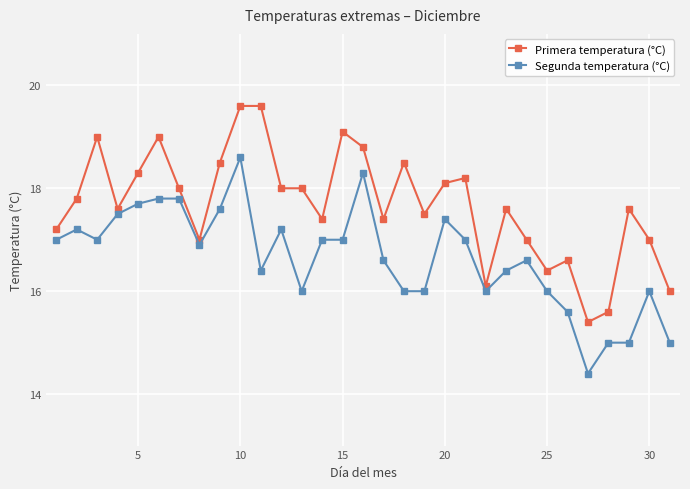

What is the lowest value of the Primera temperatura (°C) series?

15.4